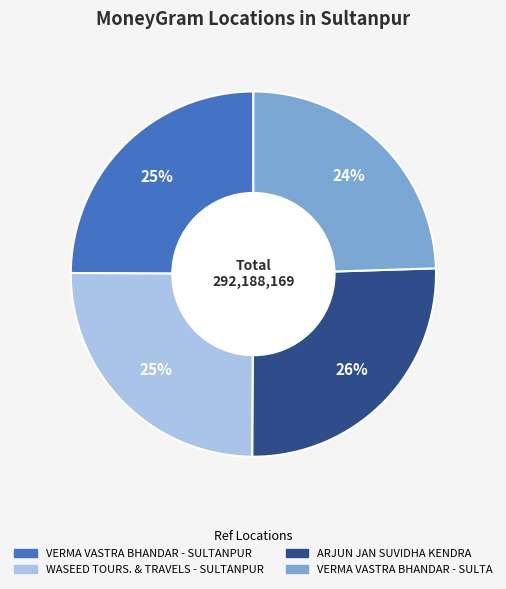

To the nearest percent, what is the average slice percentage?

25%